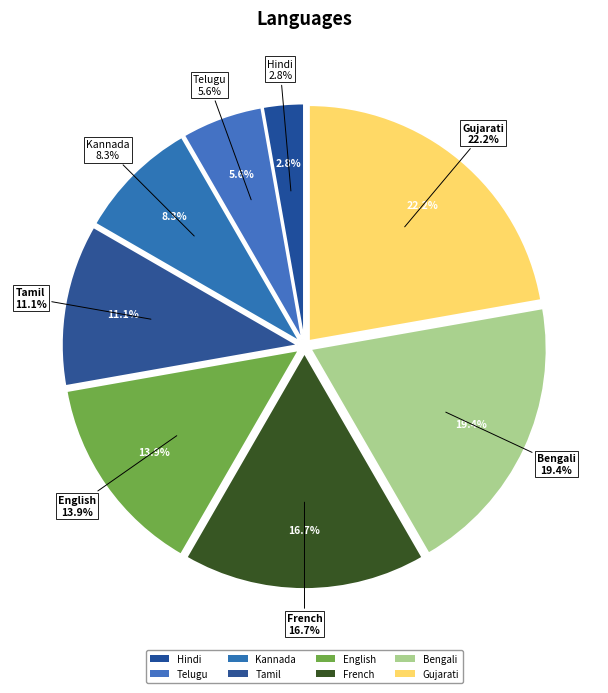

Combined, do Gujarati and Kannada account for over 50%?

No